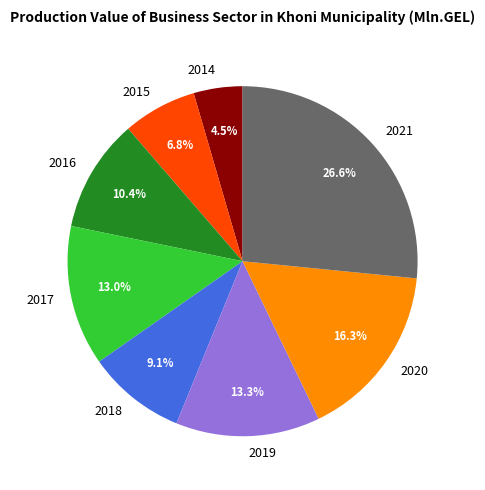

Combined, do 2019 and 2021 account for over 50%?

No